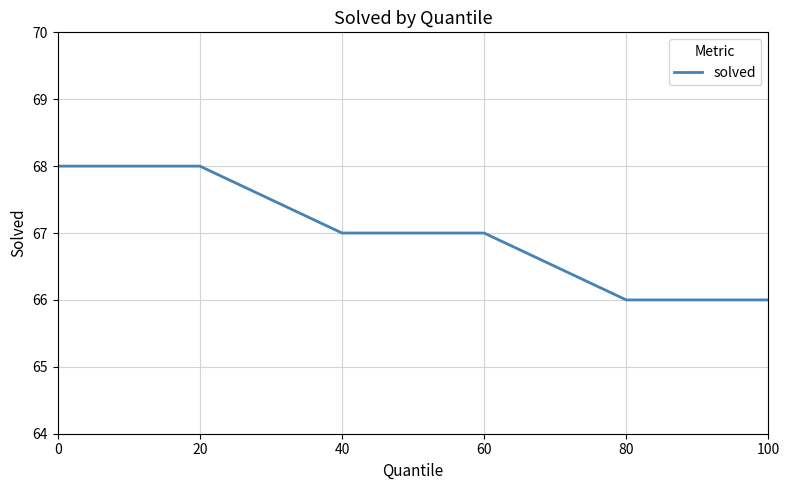

What is the smallest value displayed?

66